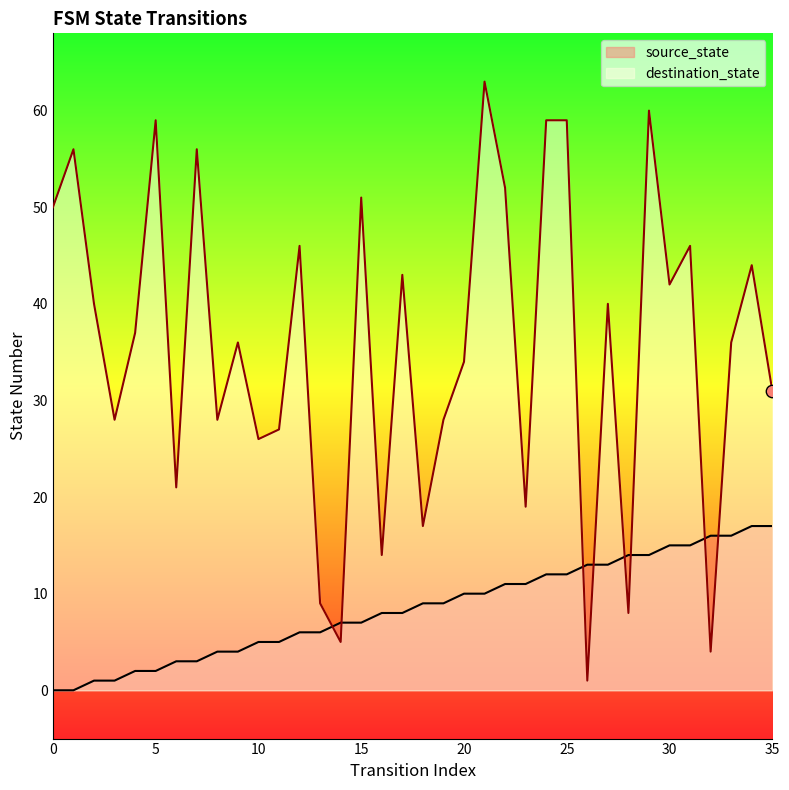

Which series contains the lowest Y value?

source_state